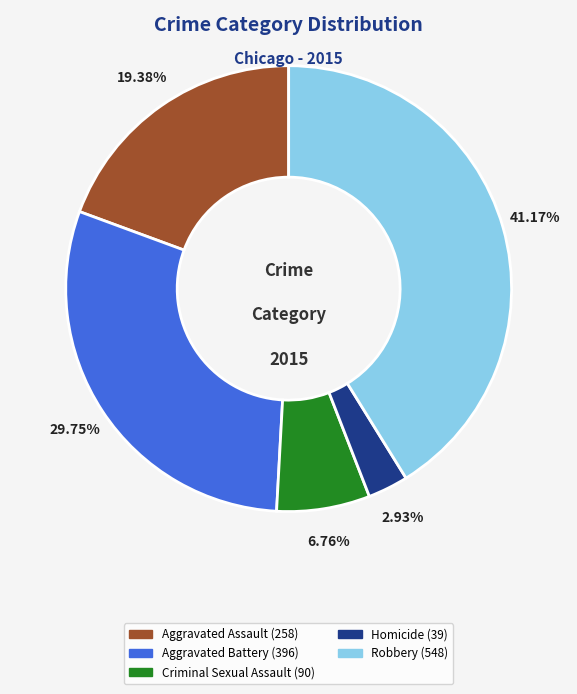

Does Aggravated Assault account for over 50% of the chart?

No